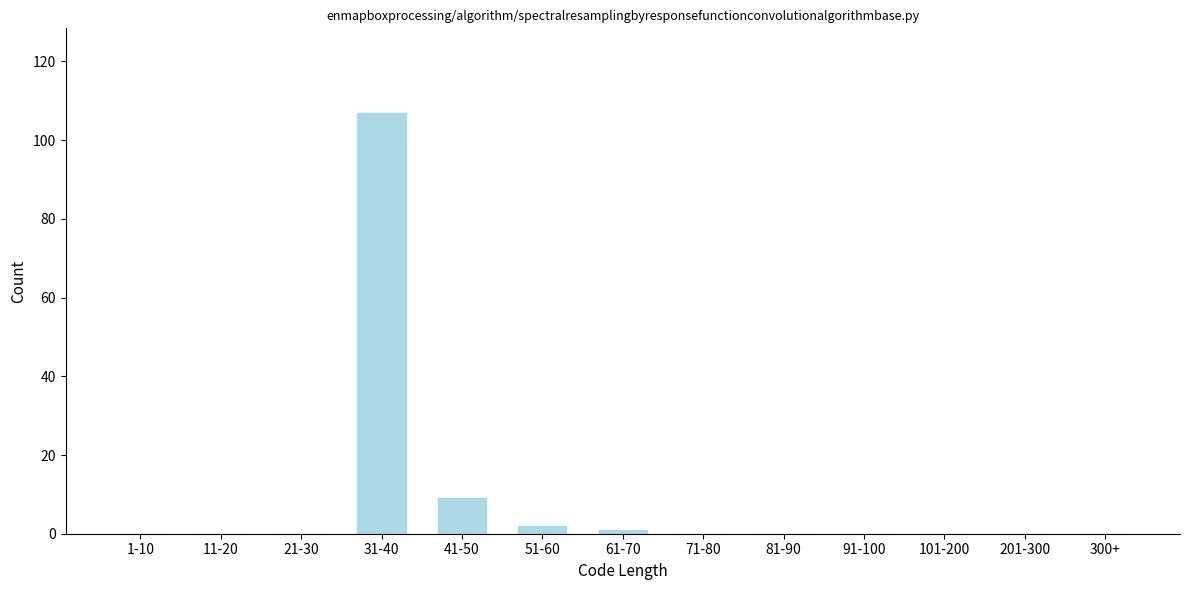

Reading left to right, transcribe all the data shown in this chart.

1-10=0	11-20=0	21-30=0	31-40=107	41-50=9	51-60=2	61-70=1	71-80=0	81-90=0	91-100=0	101-200=0	201-300=0	300+=0